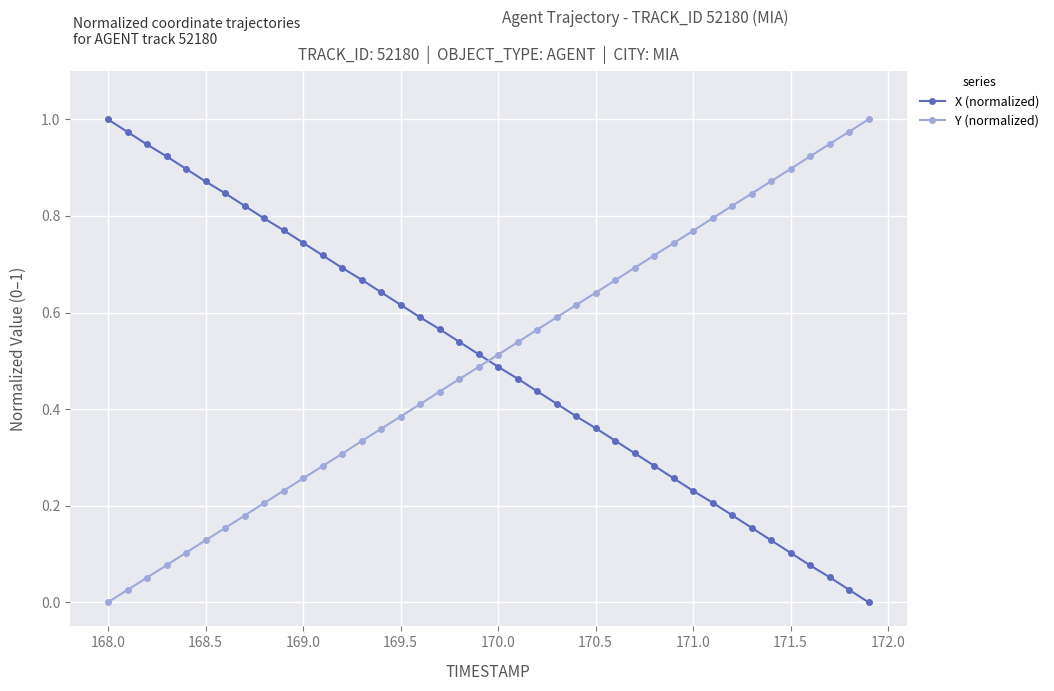

How many values in Y (normalized) are above zero?

39